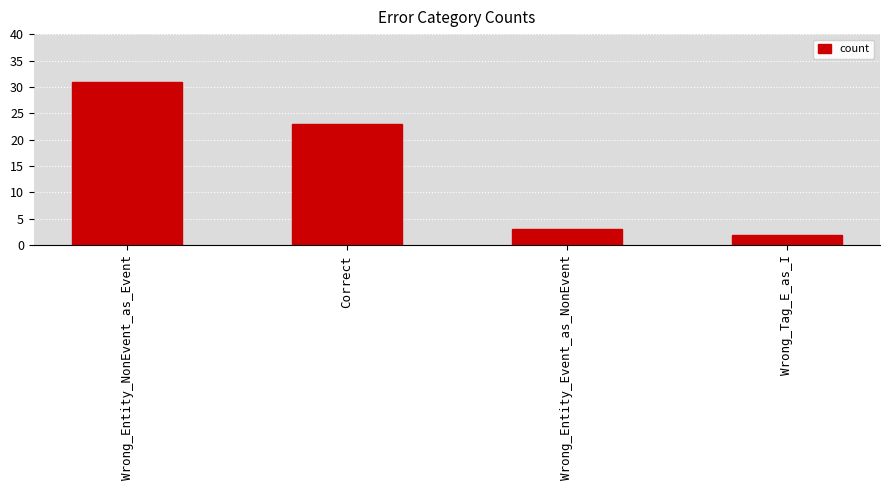

At which label is the value closest to 16?

Correct